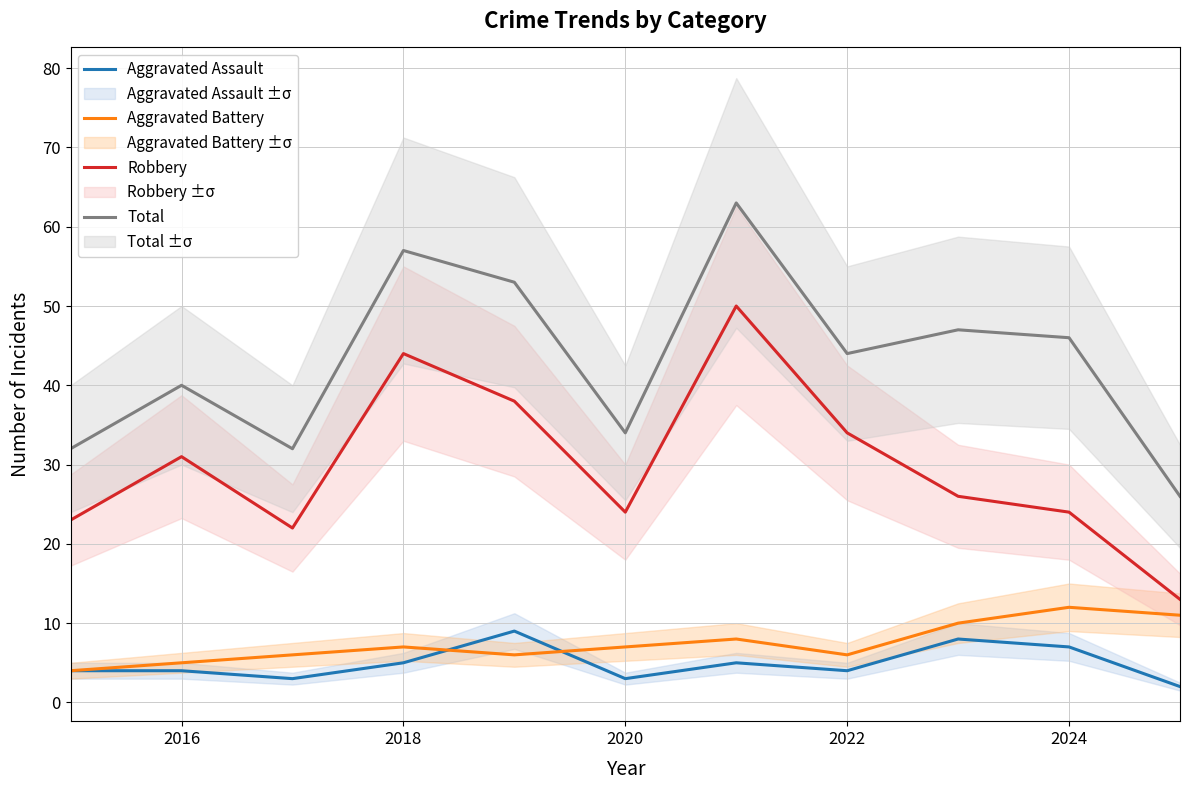

How many lines are shown in the chart?

4